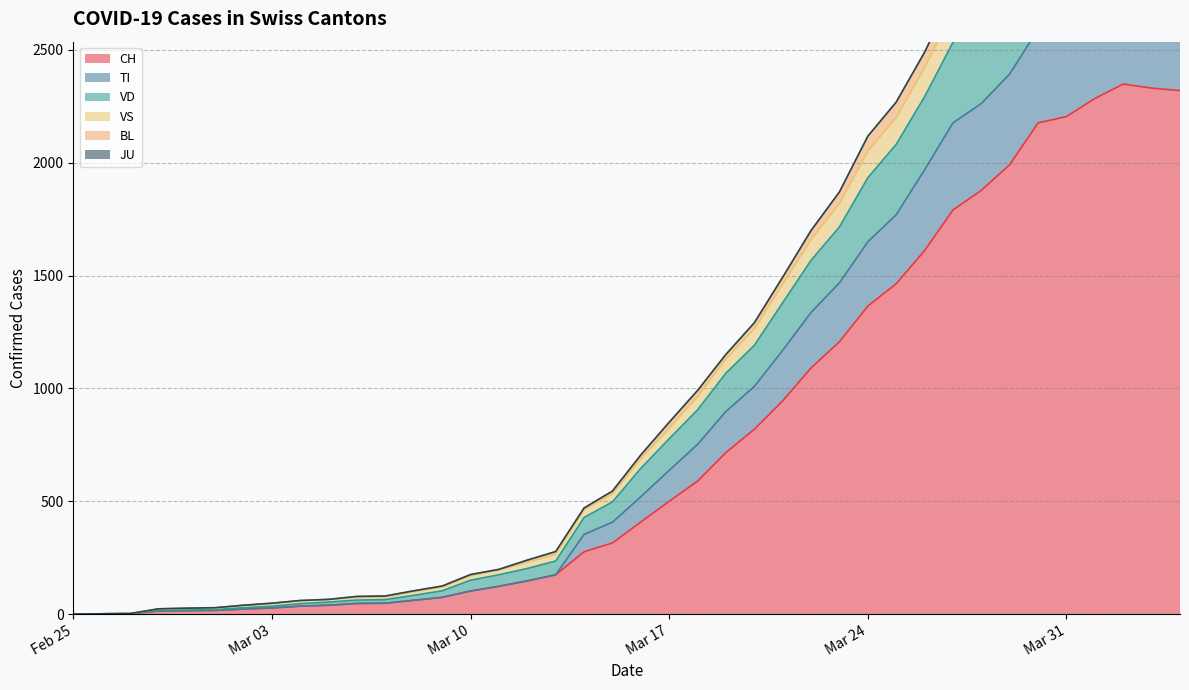

What is the difference between the highest and lowest values at 2020-03-09?

50